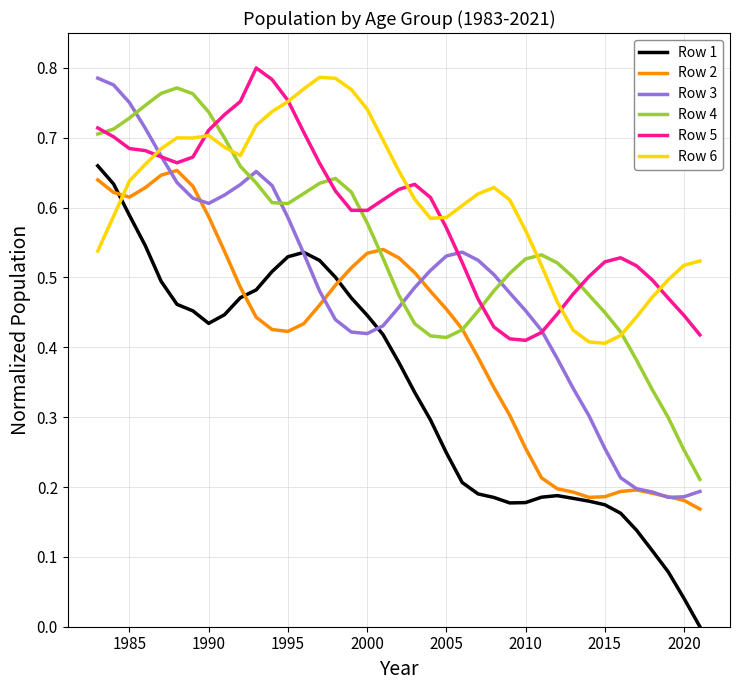

How many times do Row 5 and Row 4 cross each other?

6